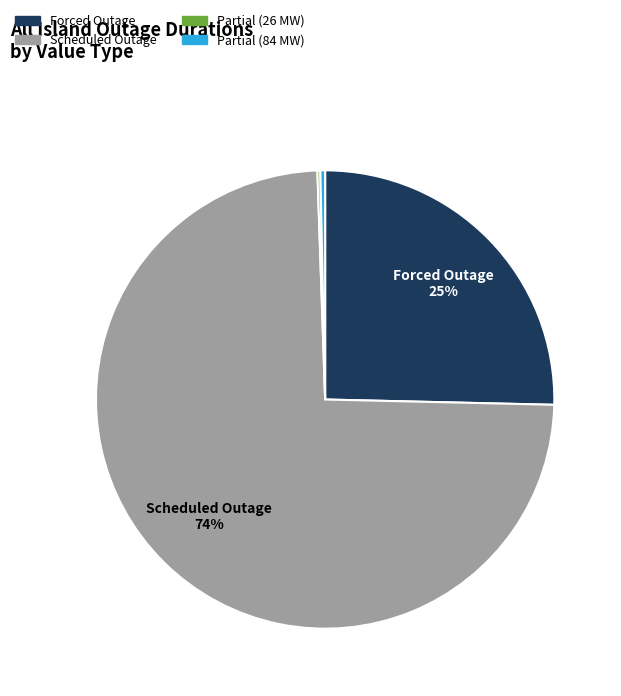

Does Scheduled Outage represent more than half of the total?

Yes